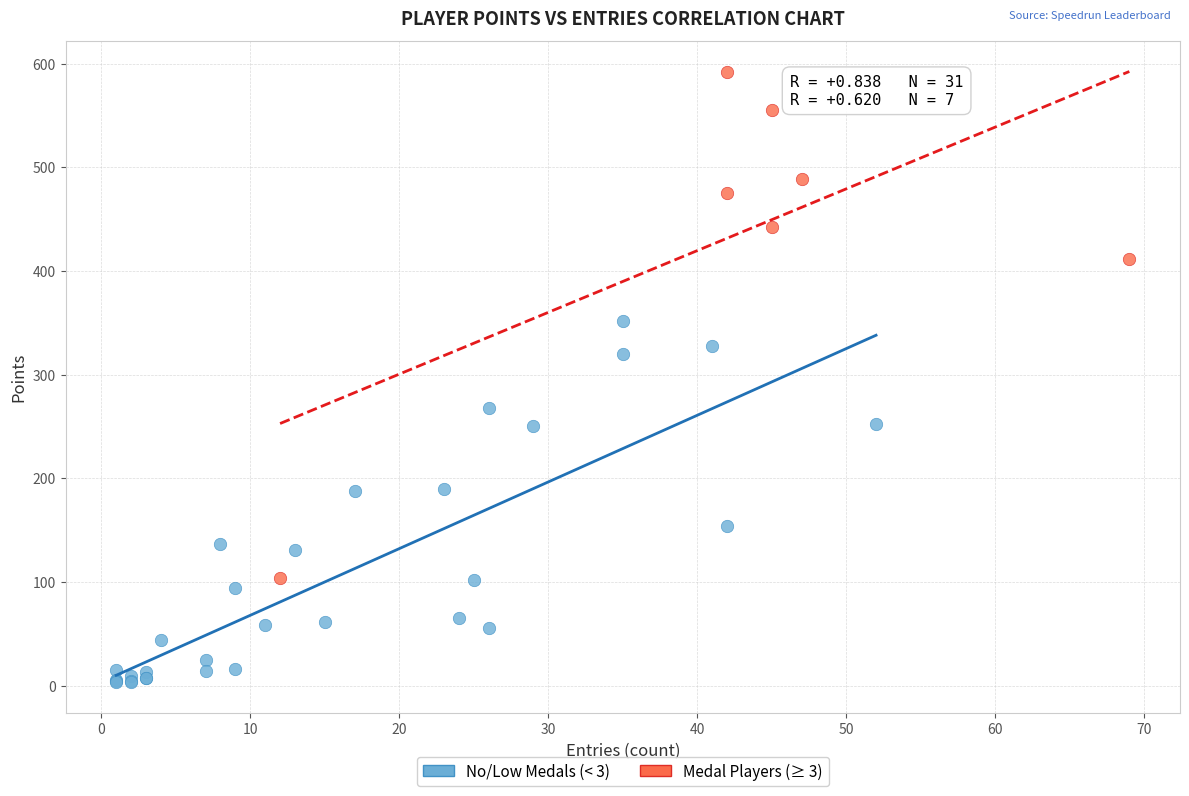

What are all the series names shown in the legend?

No/Low Medals (< 3), Medal Players (≥ 3)